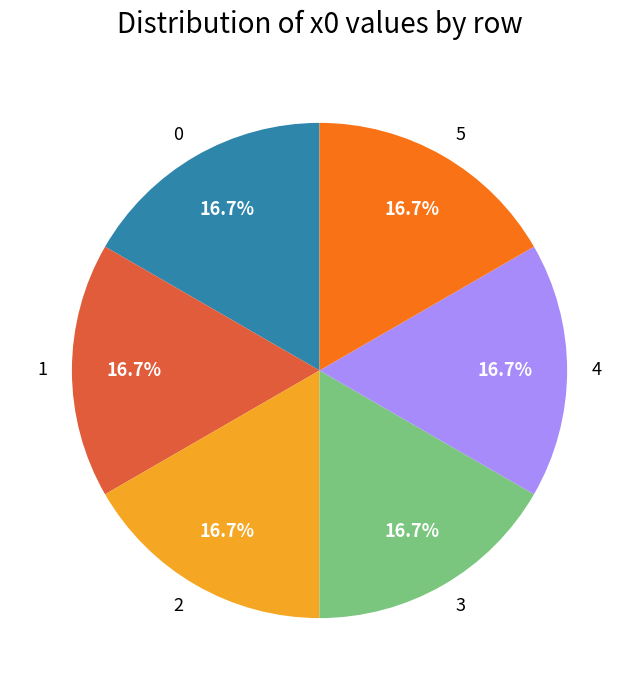

Combined, do 1 and 5 account for over 50%?

No